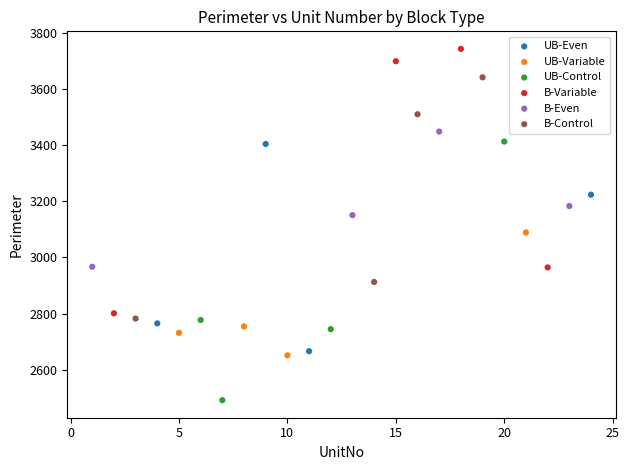

Which series contains the highest Y value?

B-Variable